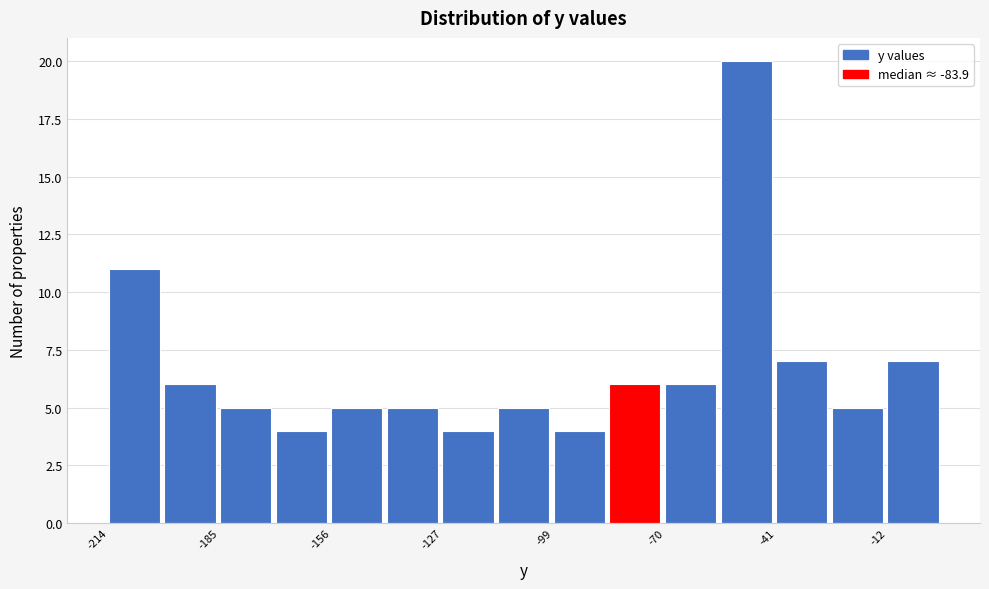

Read against the x-axis, roughly where is the centre of the tallest bar?

-50